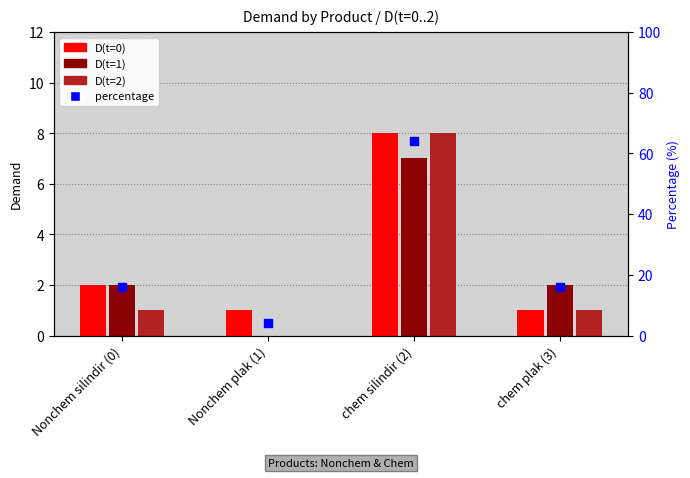

Which series has the widest spread of Y values?

percentage